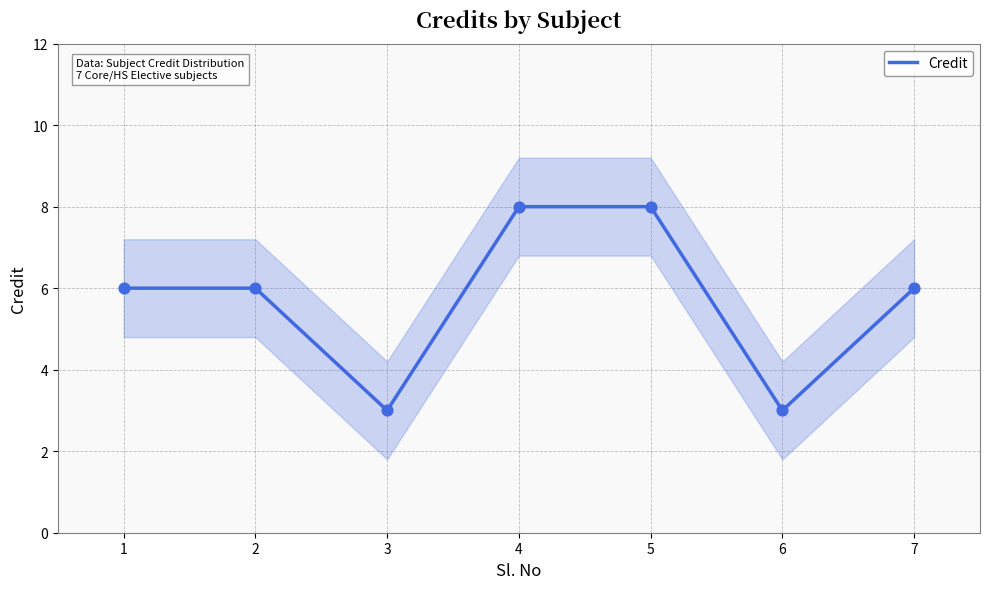

What is the change in value from 2 to 3?

-3